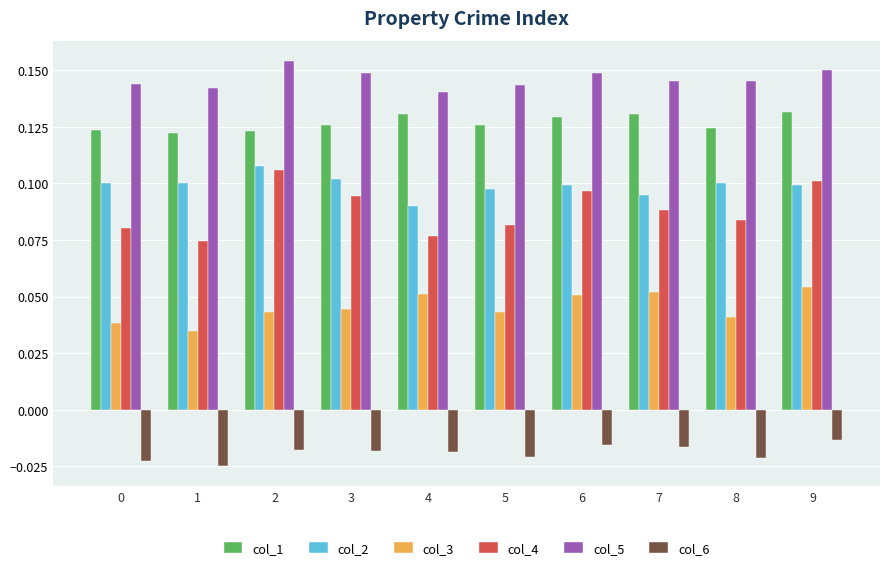

At 0, list the series in order from smallest to largest.

col_6, col_3, col_4, col_2, col_1, col_5